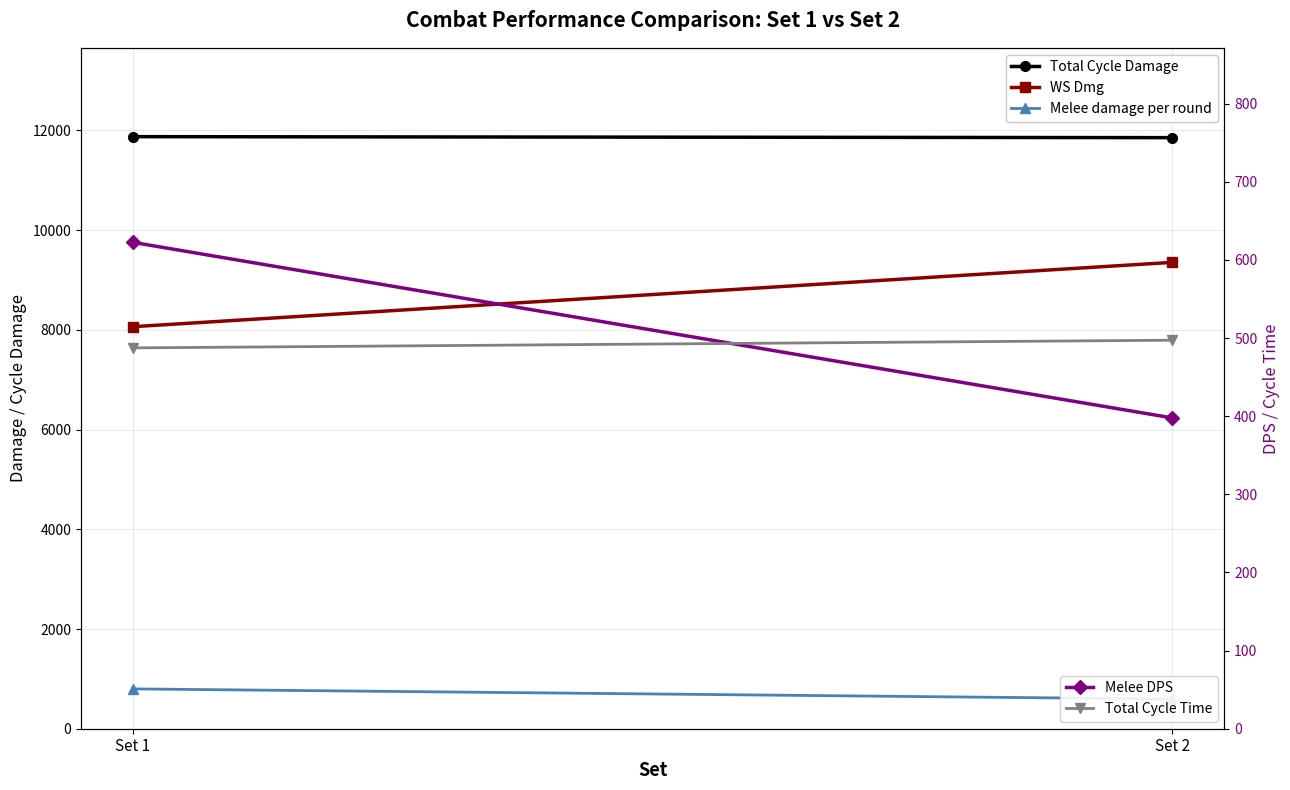

Which category has the lowest value across all series?

Set 2